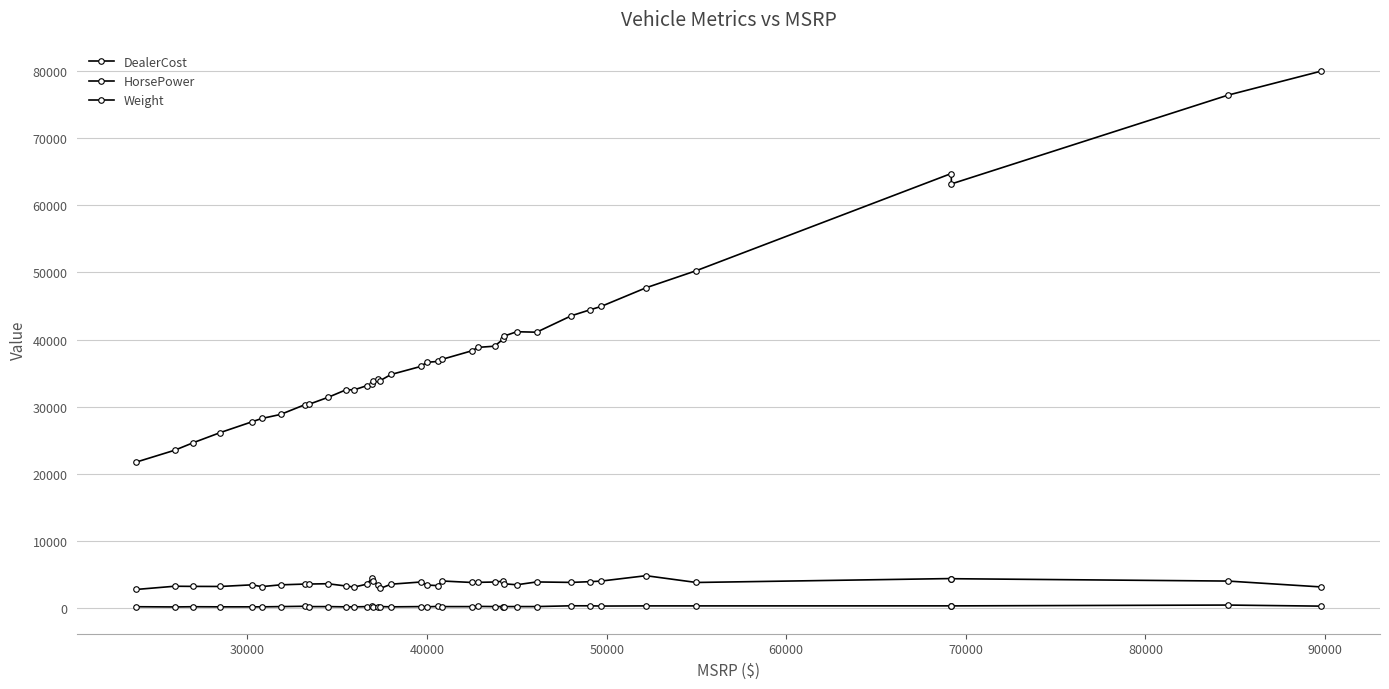

What is the value of the HorsePower point at the 36th from the left?

325